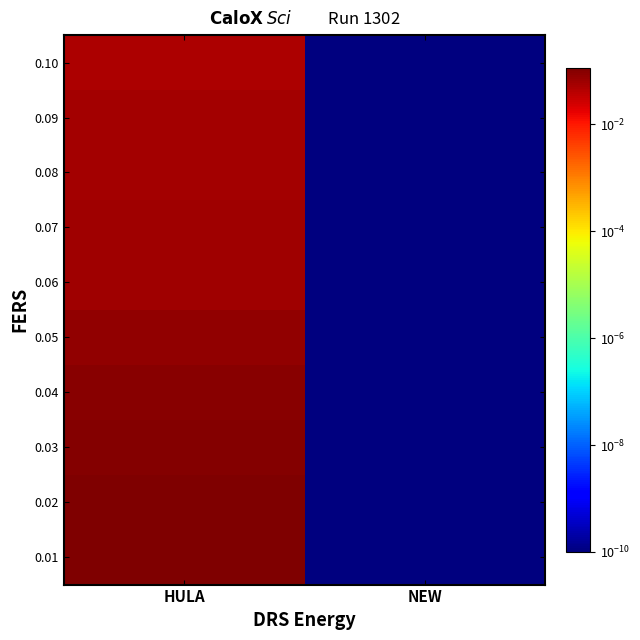

Which series has the largest range (max minus min)?

0.01